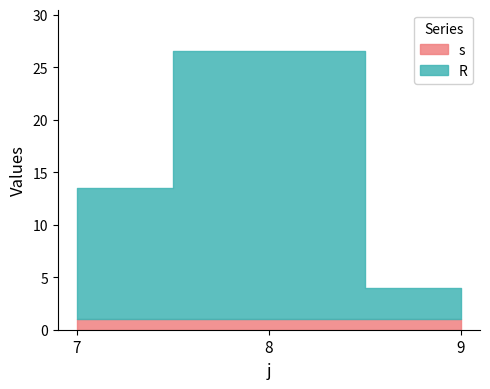

How many data points in R are less than 12?

1